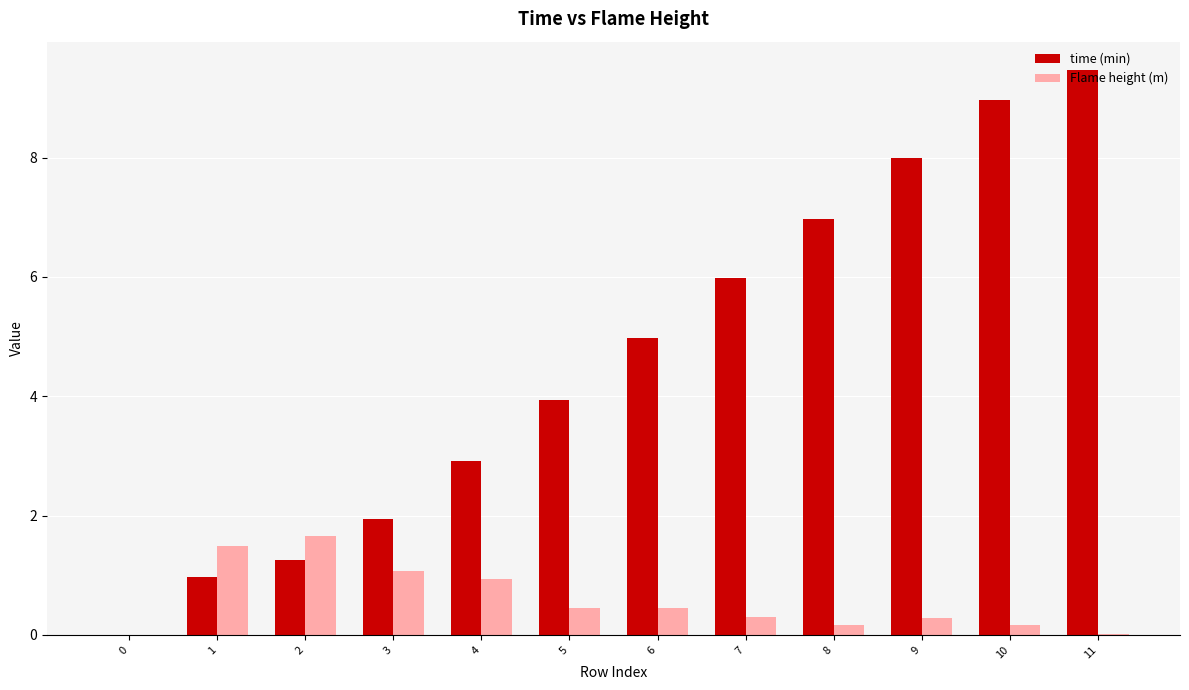

What is the greatest value displayed?

9.5